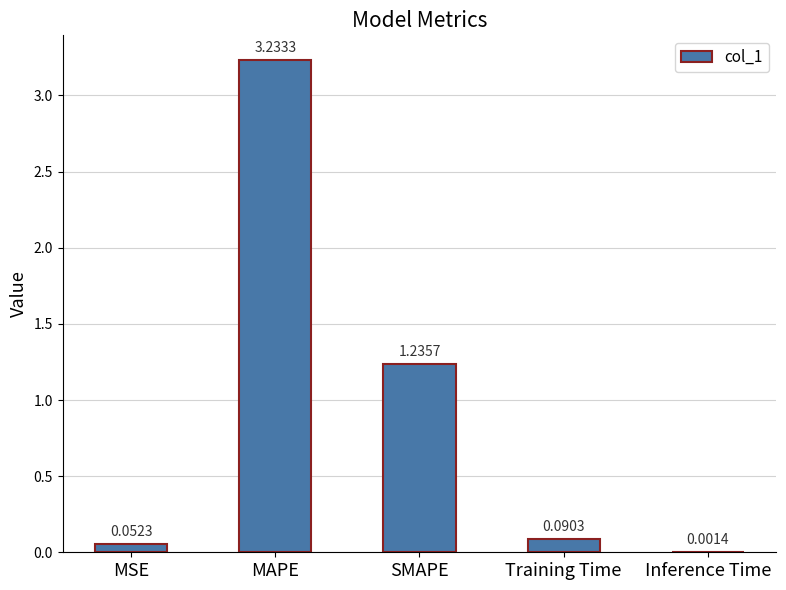

Which has a higher value, MSE or Training Time?

Training Time